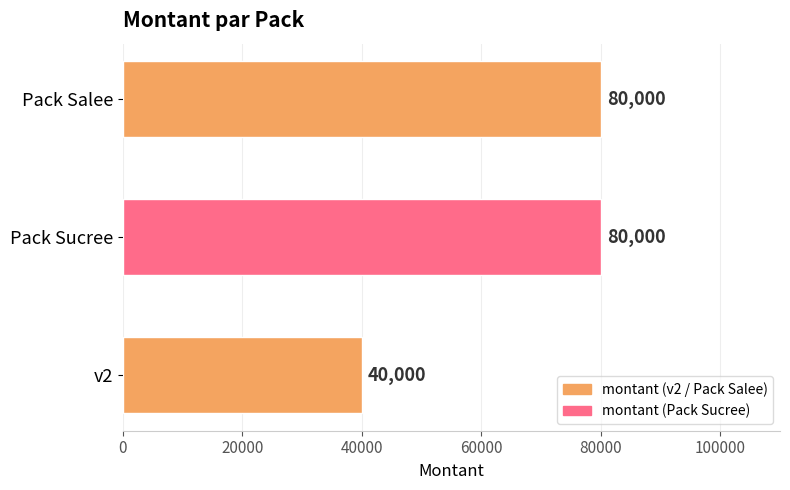

Is it true that the value at v2 is 40000?

True